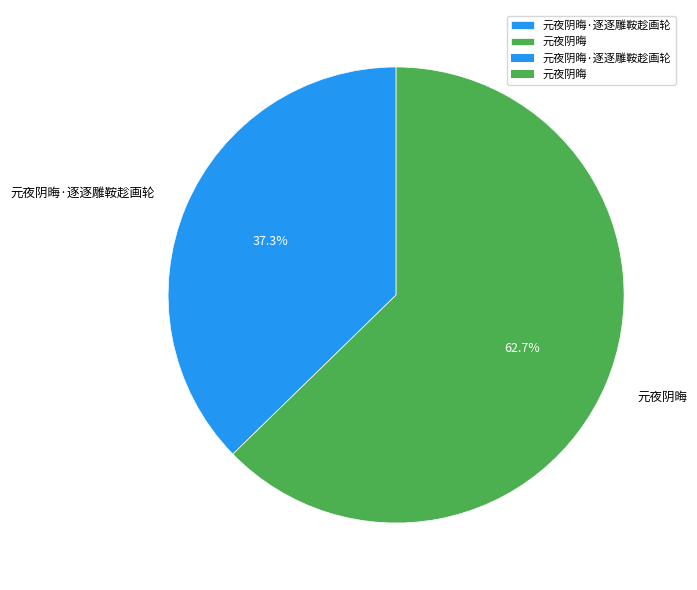

To the nearest percent, what is the difference between the largest and smallest slice percentages?

25%